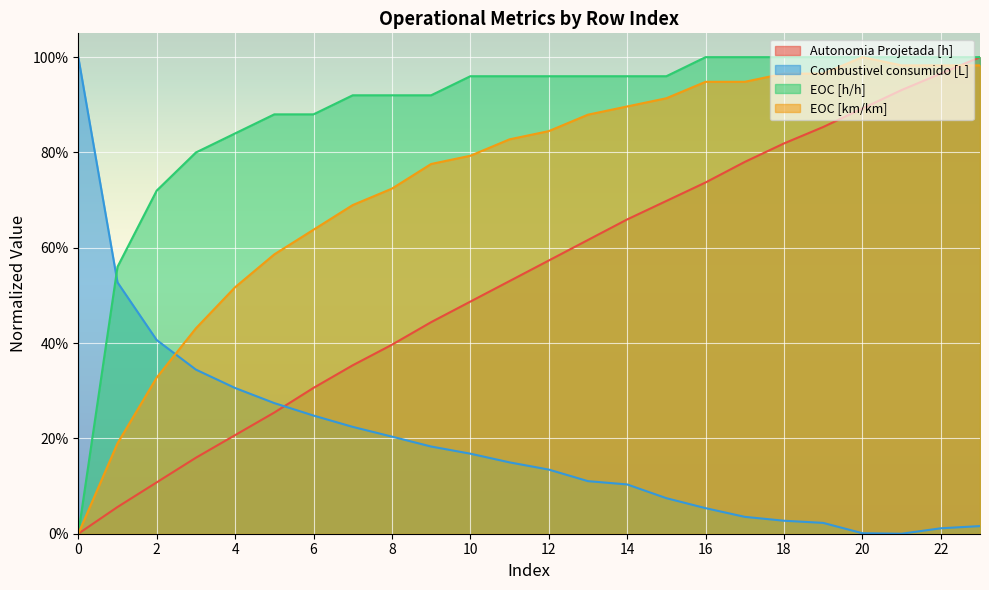

Reading left to right, transcribe all the data shown in this chart.

Autonomia Projetada [h]: 0.0	0.1	0.1	0.2	0.2	0.3	0.3	0.4	0.4	0.4	0.5	0.5	0.6	0.6	0.7	0.7	0.7	0.8	0.8	0.9	0.9	0.9	1.0	1.0
Combustivel consumido [L]: 1.0	0.5	0.4	0.3	0.3	0.3	0.2	0.2	0.2	0.2	0.2	0.1	0.1	0.1	0.1	0.1	0.1	0.0	0.0	0.0	0.0	0.0	0.0	0.0
EOC [h/h]: 0.0	0.6	0.7	0.8	0.8	0.9	0.9	0.9	0.9	0.9	1.0	1.0	1.0	1.0	1.0	1.0	1.0	1.0	1.0	1.0	1.0	1.0	1.0	1.0
EOC [km/km]: 0.0	0.2	0.3	0.4	0.5	0.6	0.6	0.7	0.7	0.8	0.8	0.8	0.8	0.9	0.9	0.9	0.9	0.9	1.0	1.0	1.0	1.0	1.0	1.0